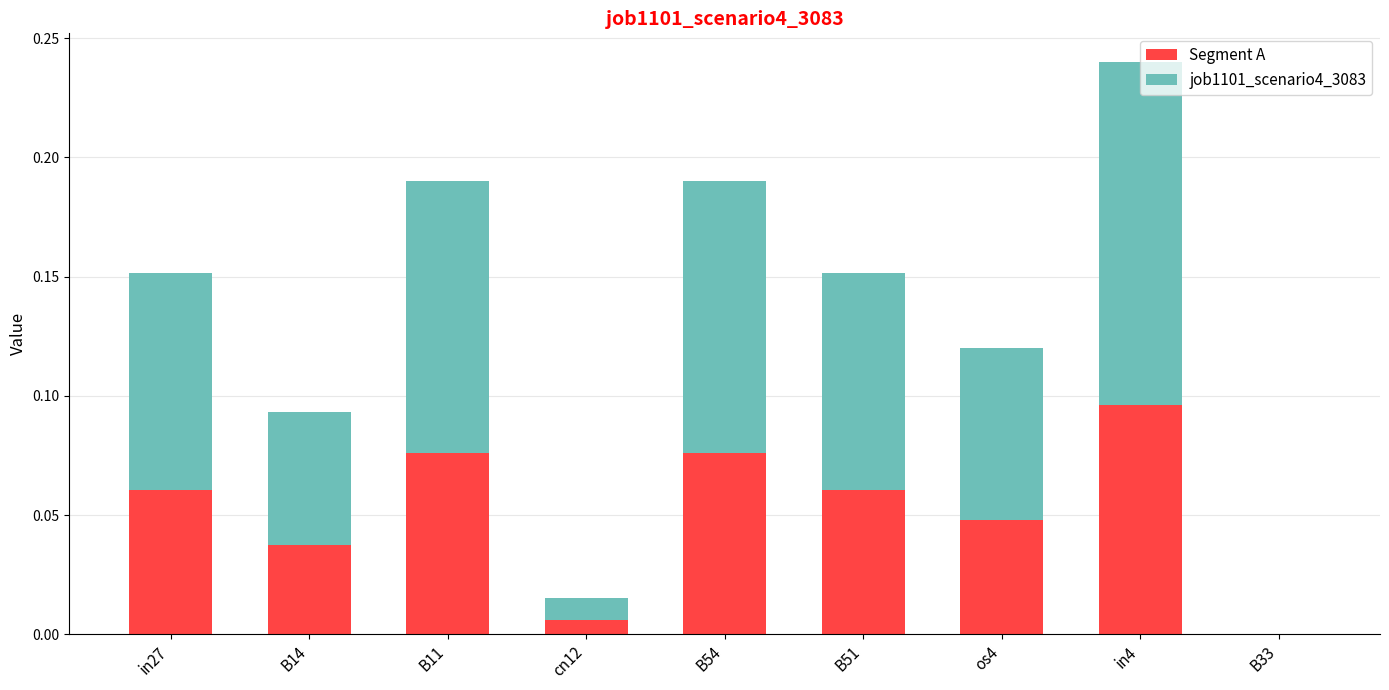

At which label does Segment A reach its peak?

in4